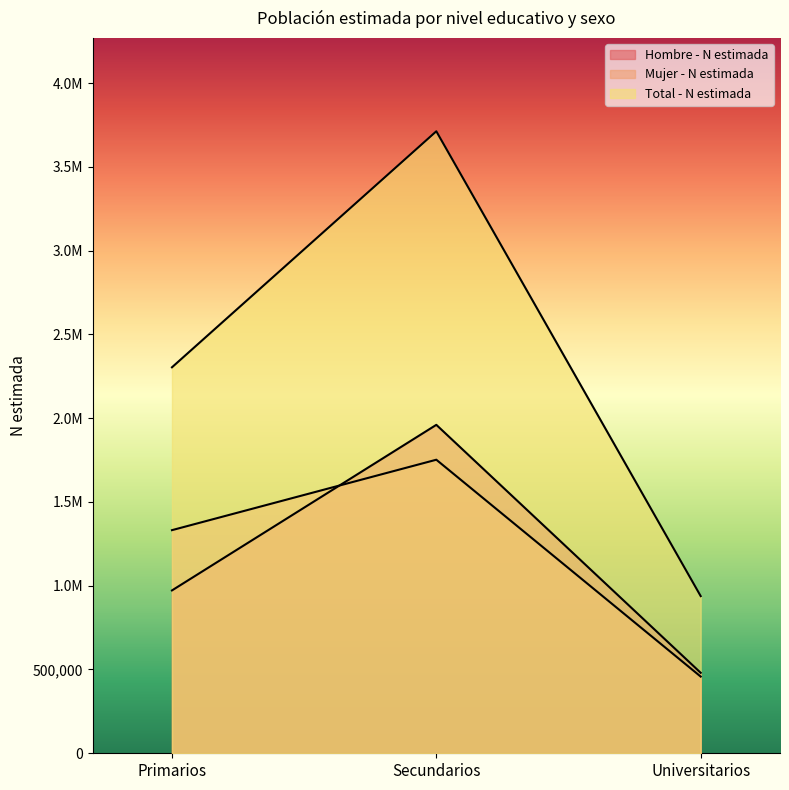

What is the lowest value of the Hombre - N estimada series?

480332